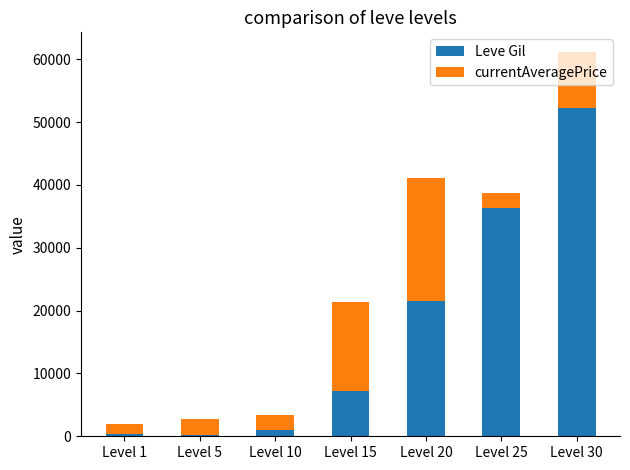

What are all the series names shown in the legend?

Leve Gil, currentAveragePrice